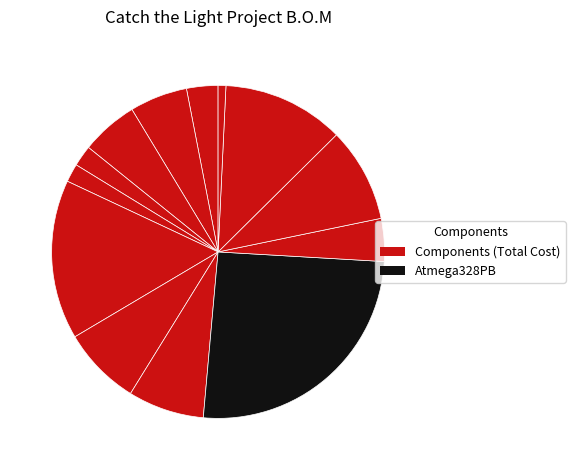

Does any single category account for the majority?

No